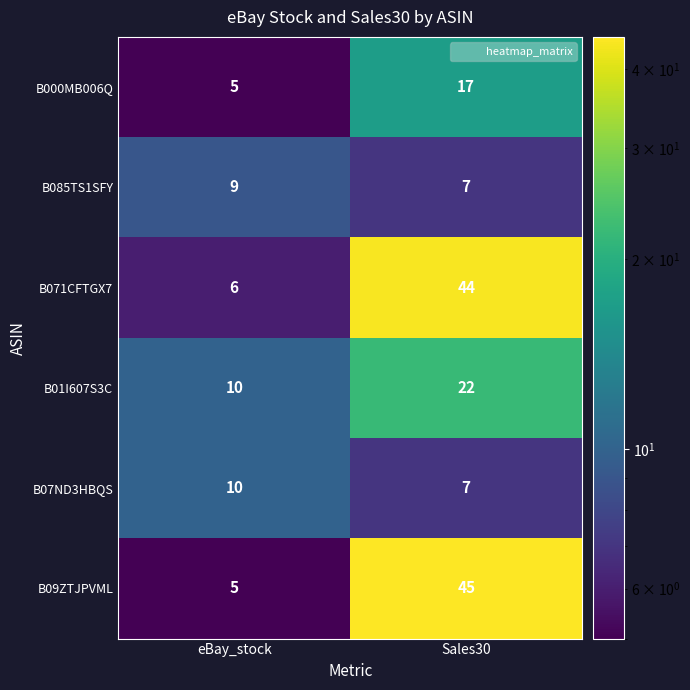

Is it true that B07ND3HBQS equals 10 at eBay_stock?

True